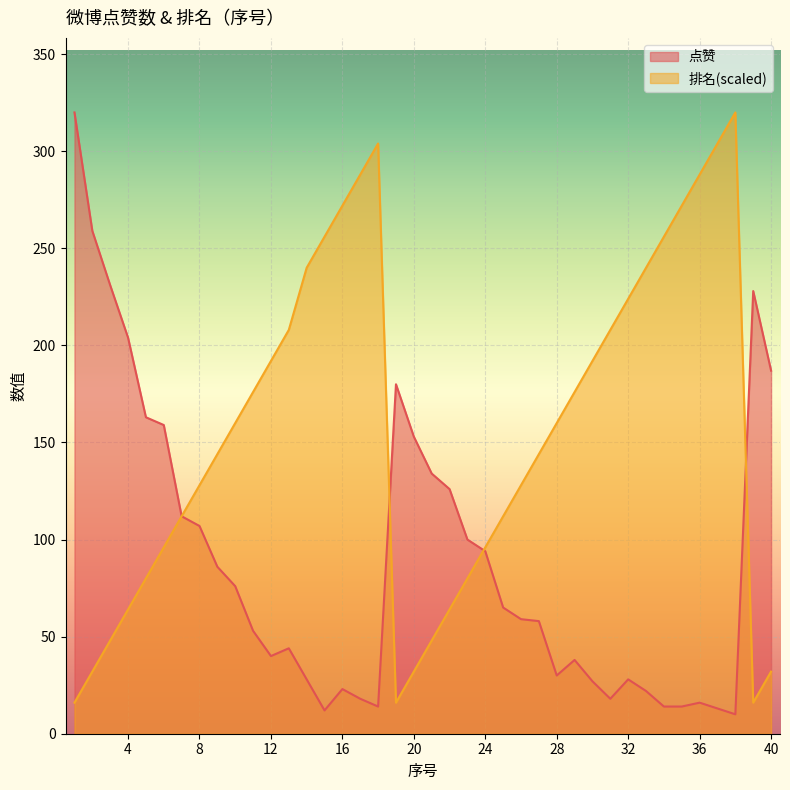

Where is the first local maximum for 排名?

18